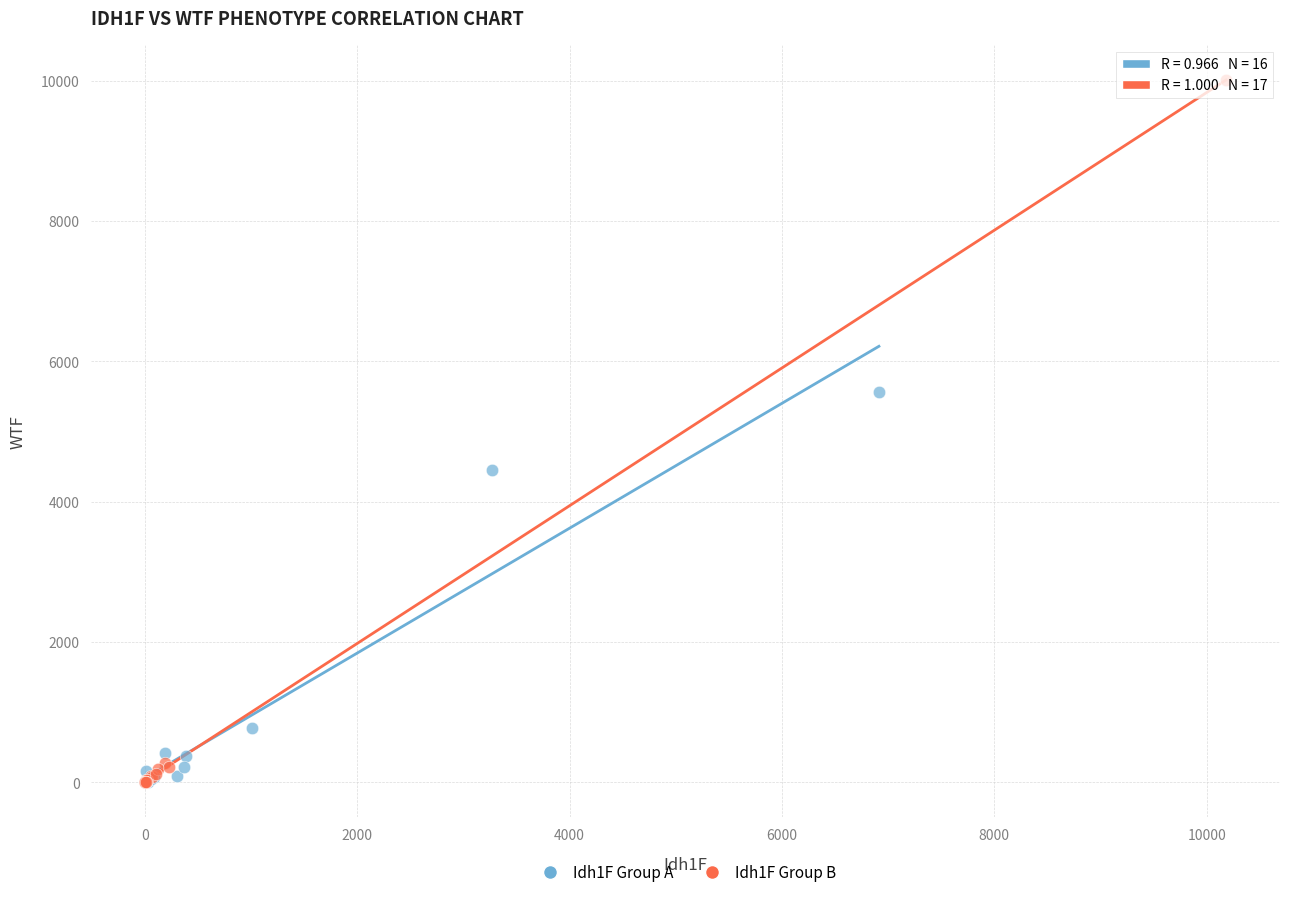

What are all the series names shown in the legend?

Idh1F Group A, Idh1F Group B